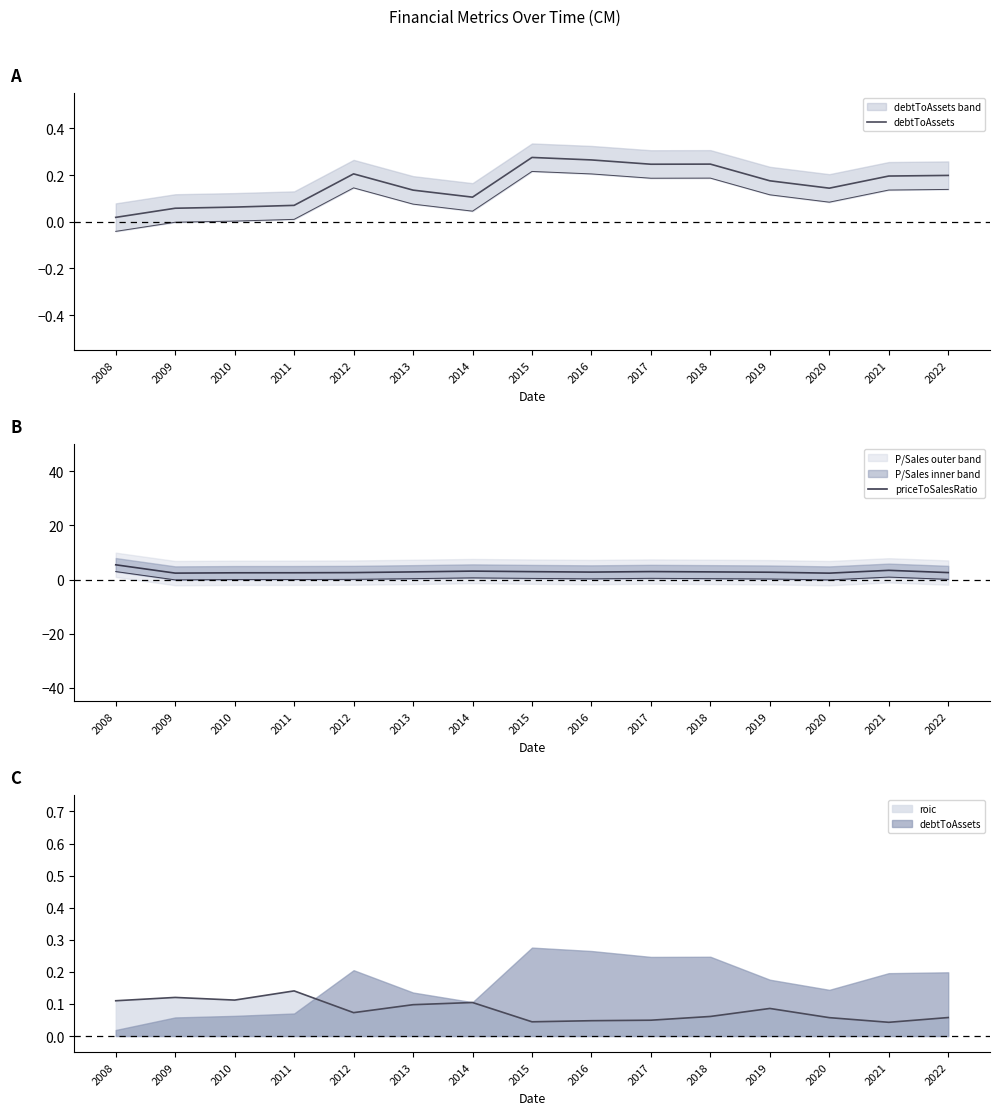

True or false: debtToAssets has more than 2 points higher than both neighbors.

True